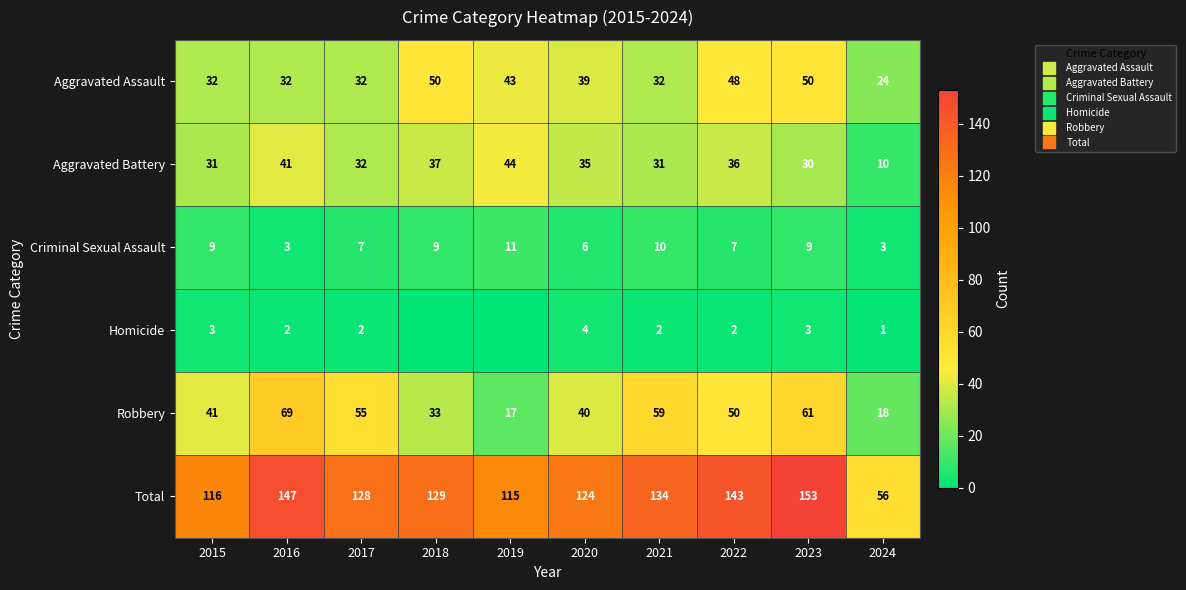

What is the sum of the Total values at 2022 and 2017?

271